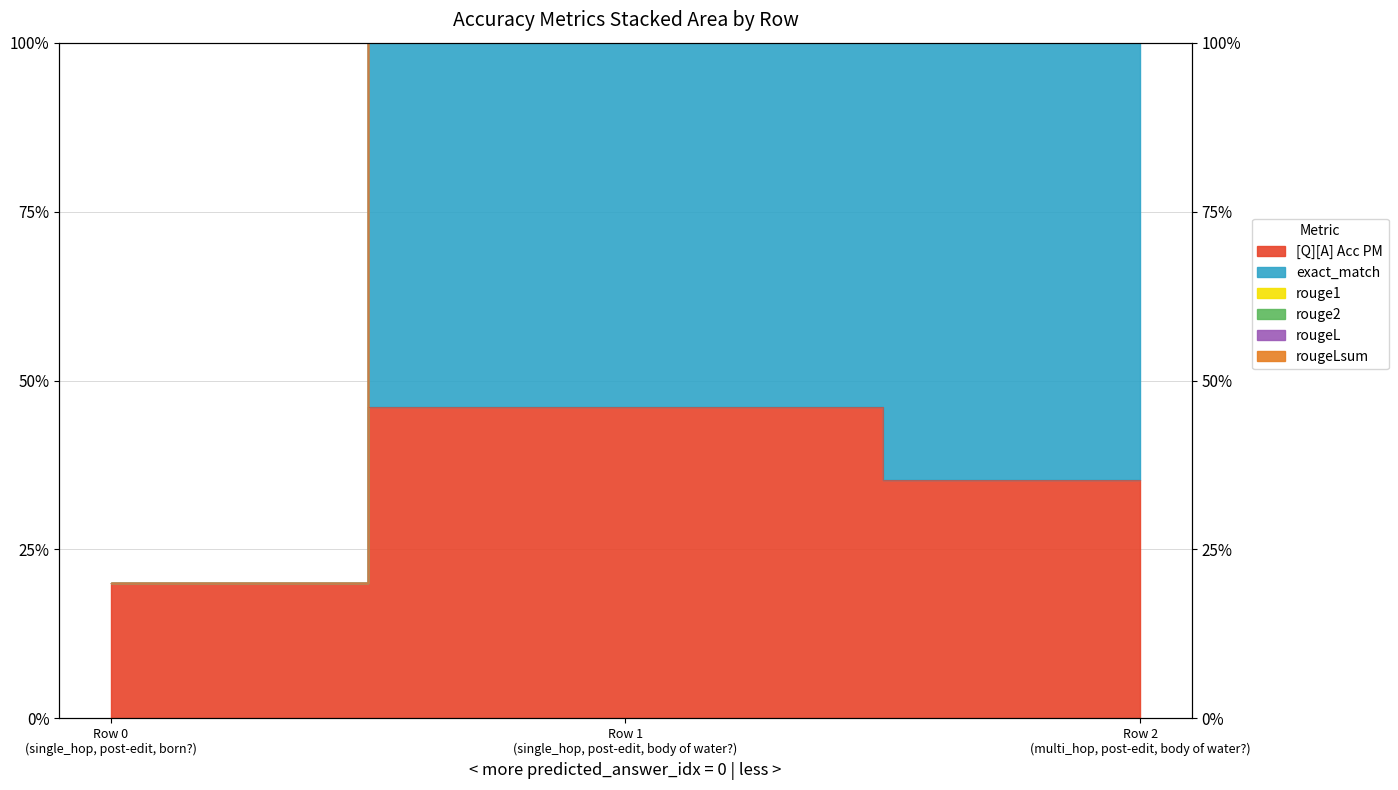

Which series changed the most between Row 1 (single_hop, post-edit, body of water?) and Row 2 (multi_hop, post-edit, body of water?)?

[Q][A] Acc PM